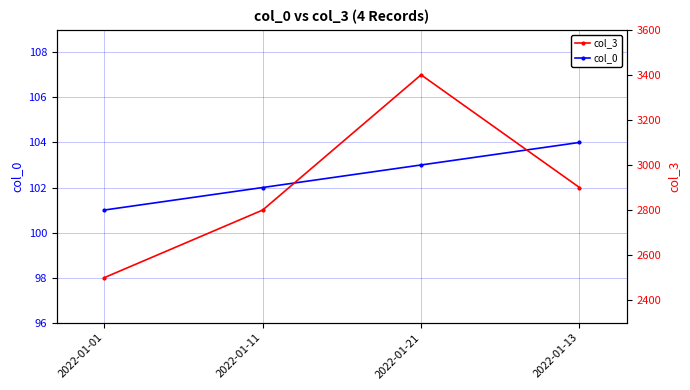

The col_3 series shows 1308 at 2022-01-11. True or false?

False